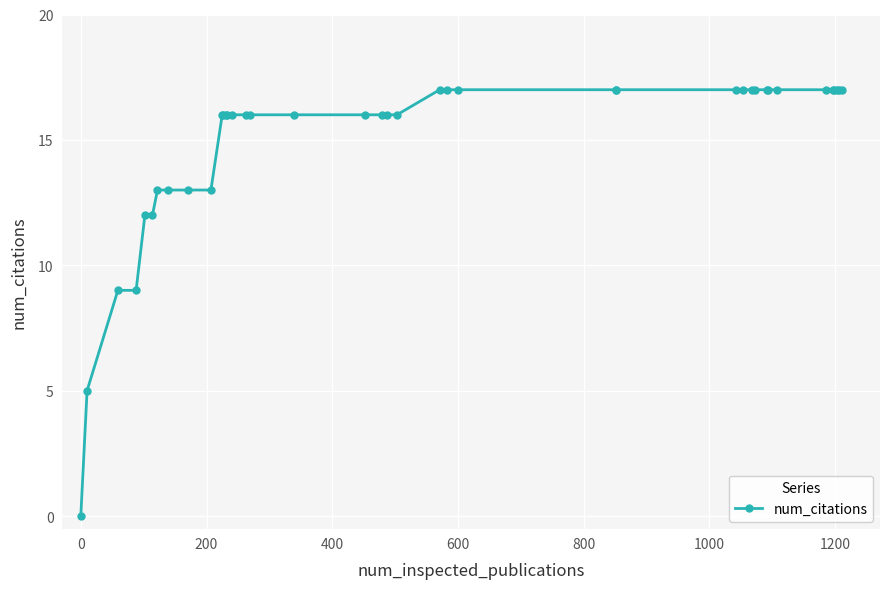

What is the average value?

15